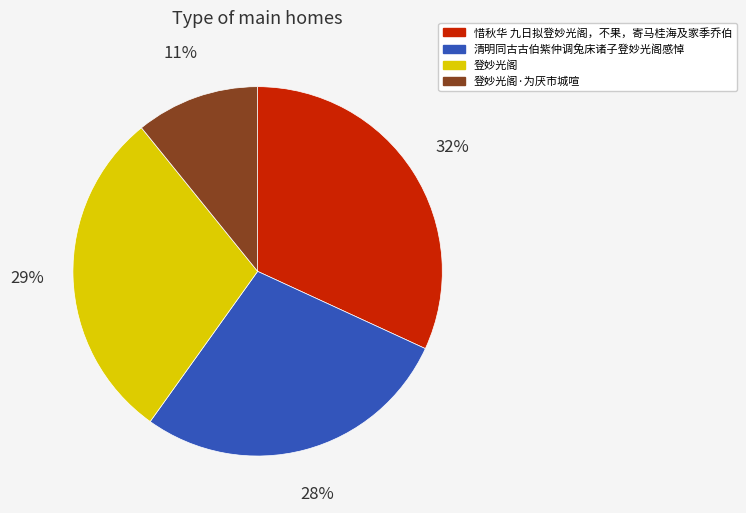

To the nearest percent, what portion does 登妙光阁·为厌市城喧 represent?

11%